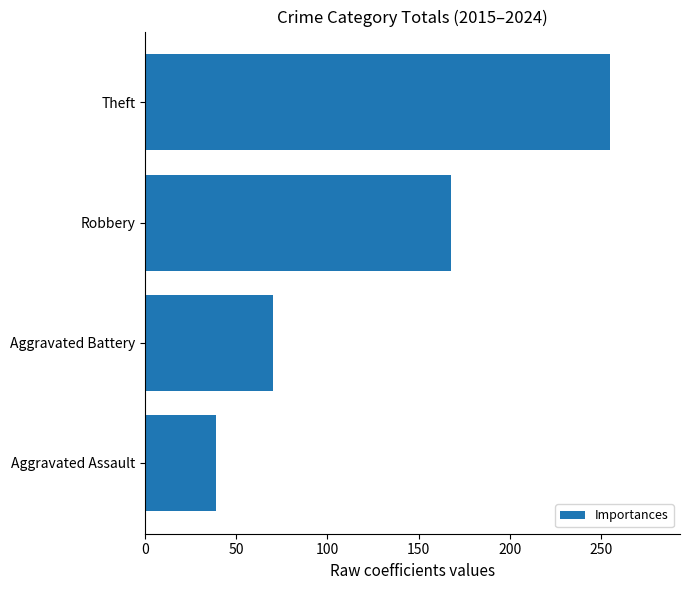

Count the number of data series in this chart.

1